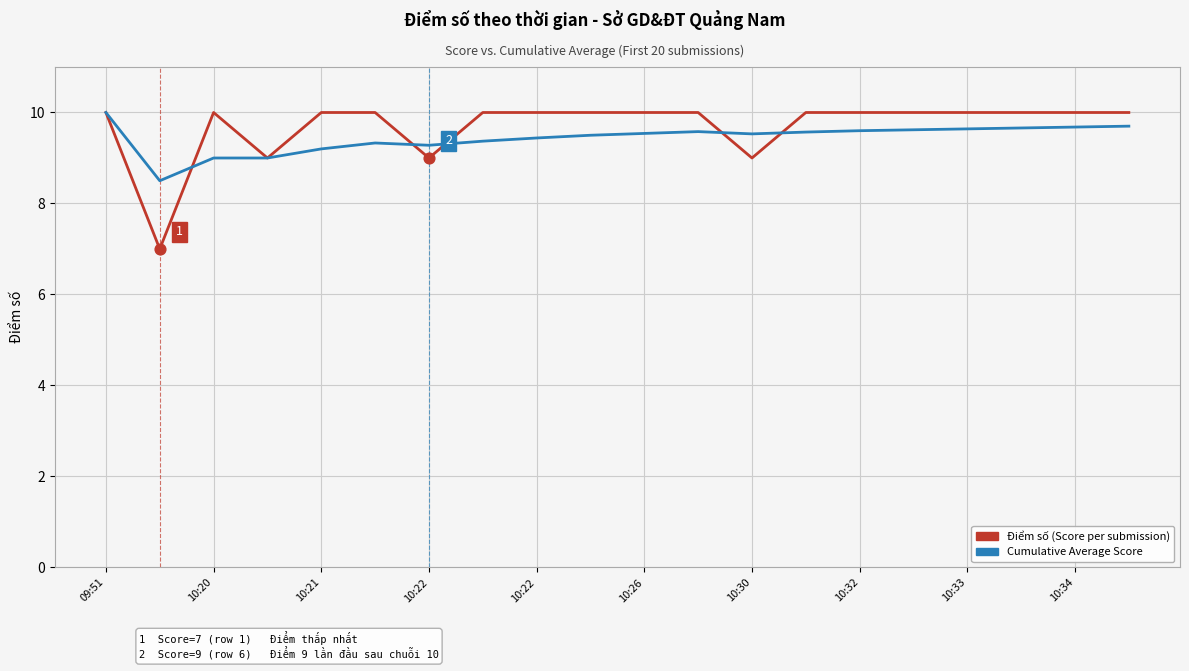

What is the minimum value shown in the chart?

7.0